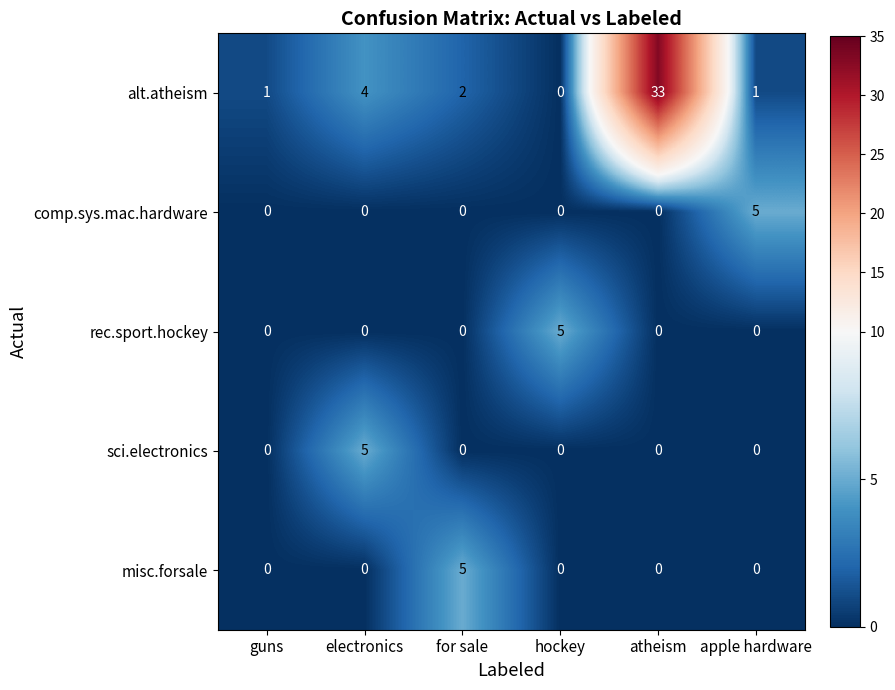

True or false: alt.atheism has a value of 2 at apple hardware.

False